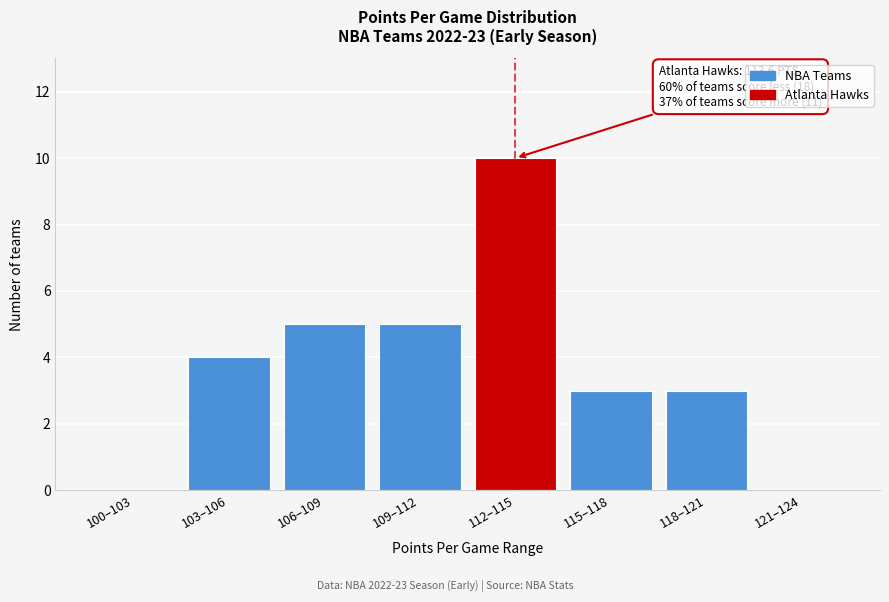

Reading left to right, extract all data points from this chart.

100–103=0	103–106=4	106–109=5	109–112=5	112–115=10	115–118=3	118–121=3	121–124=0